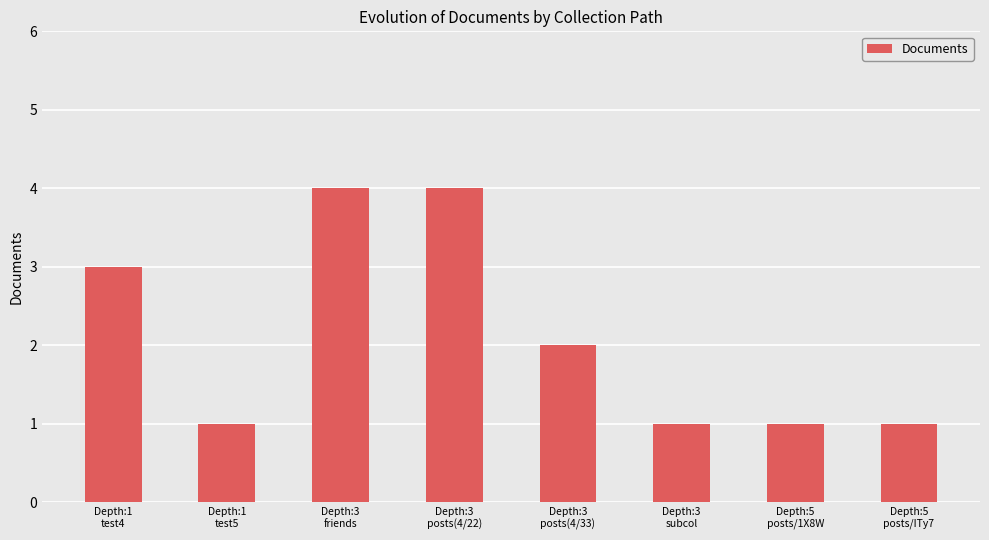

Reading left to right, extract all data points from this chart.

3	1	4	4	2	1	1	1